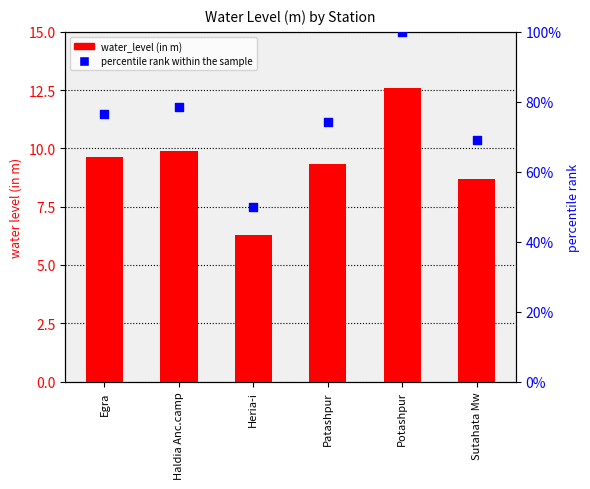

At how many categories does at least one series exceed 33?

6